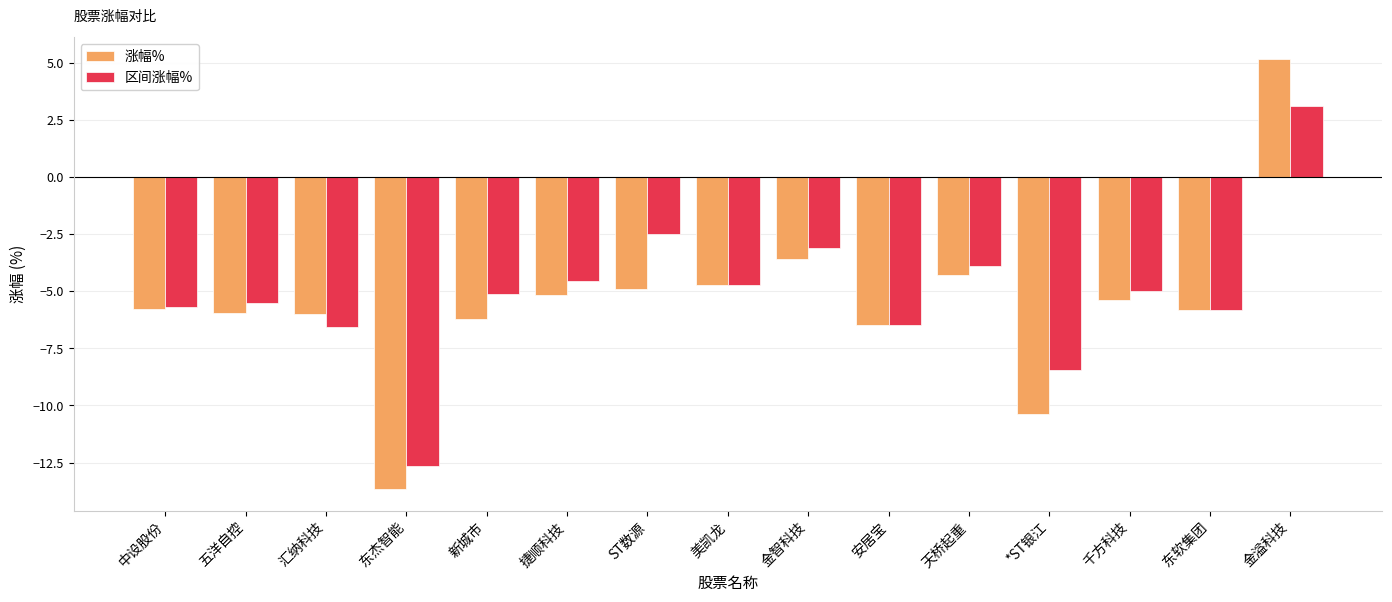

How many bars are there in total?

30